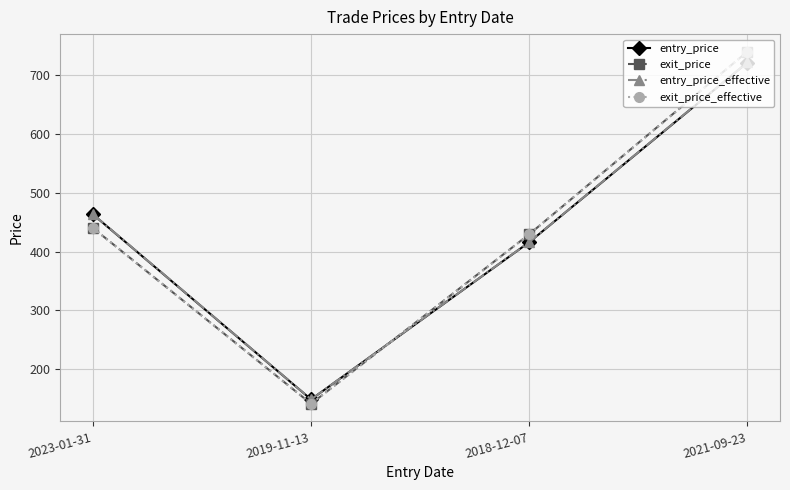

Which series has the widest spread of values?

exit_price